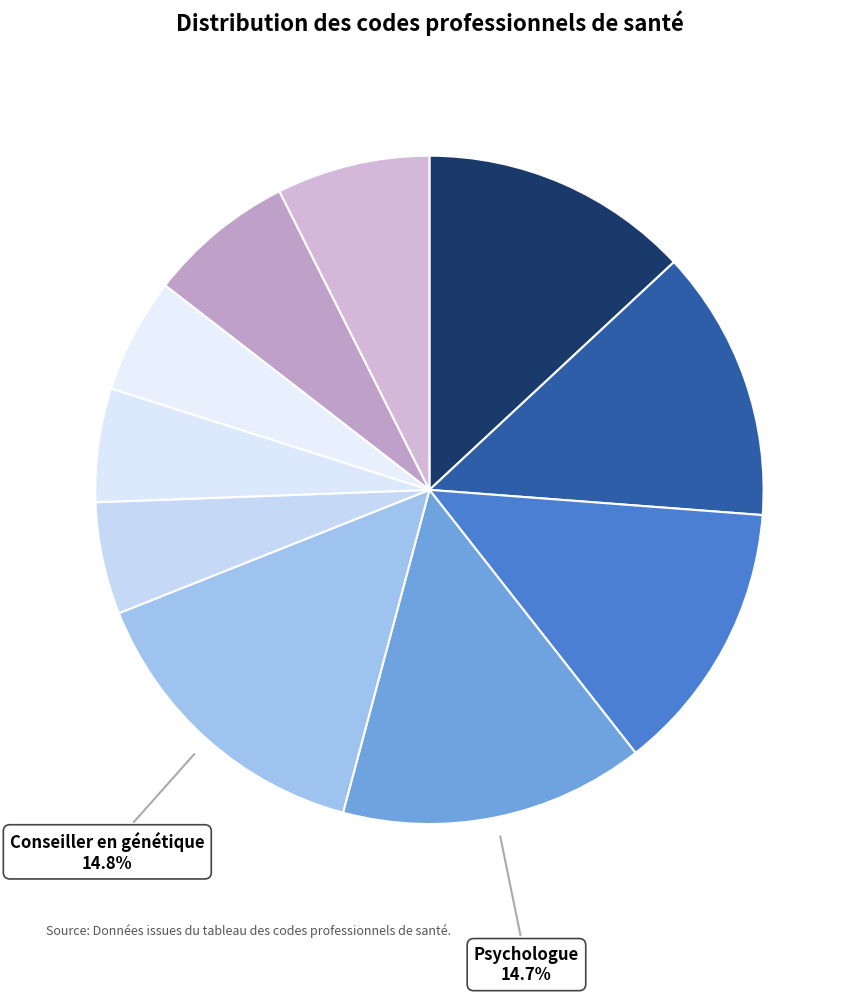

How many segments does this pie chart have?

10